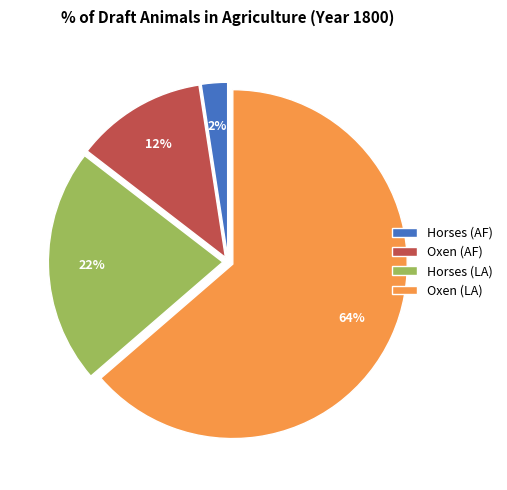

What is the smallest slice in the pie chart?

Horses (AF)